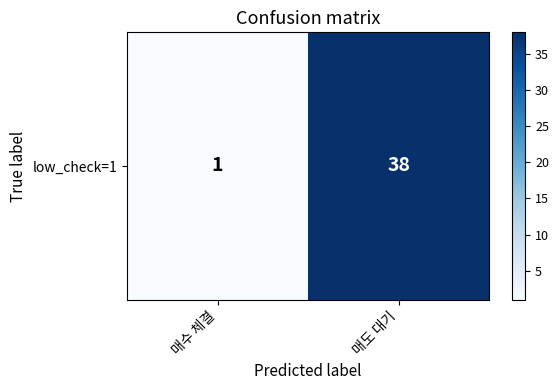

What is the change in value from 매수 체결 to 매도 대기?

+37